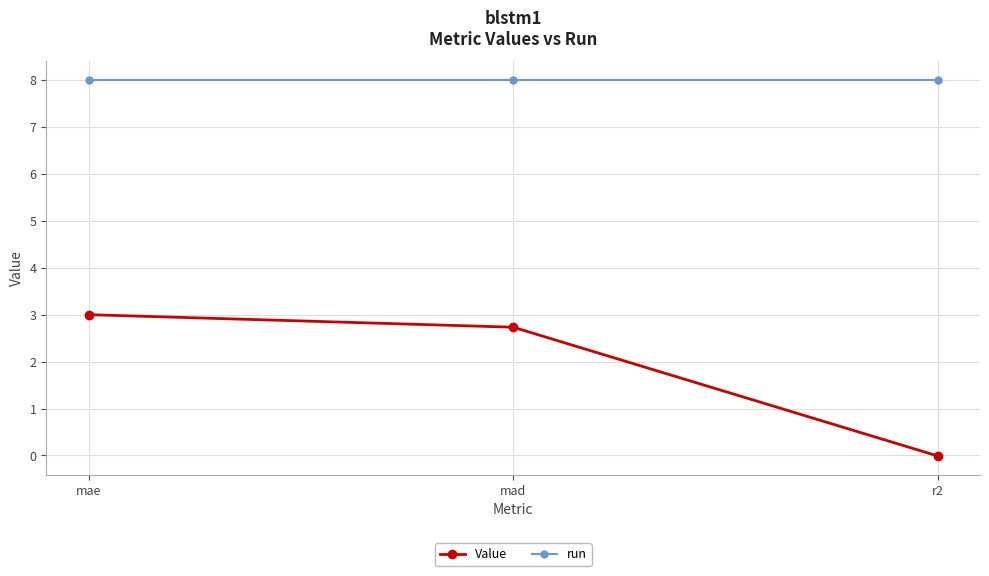

What is the label of the 1st point from the right?

r2